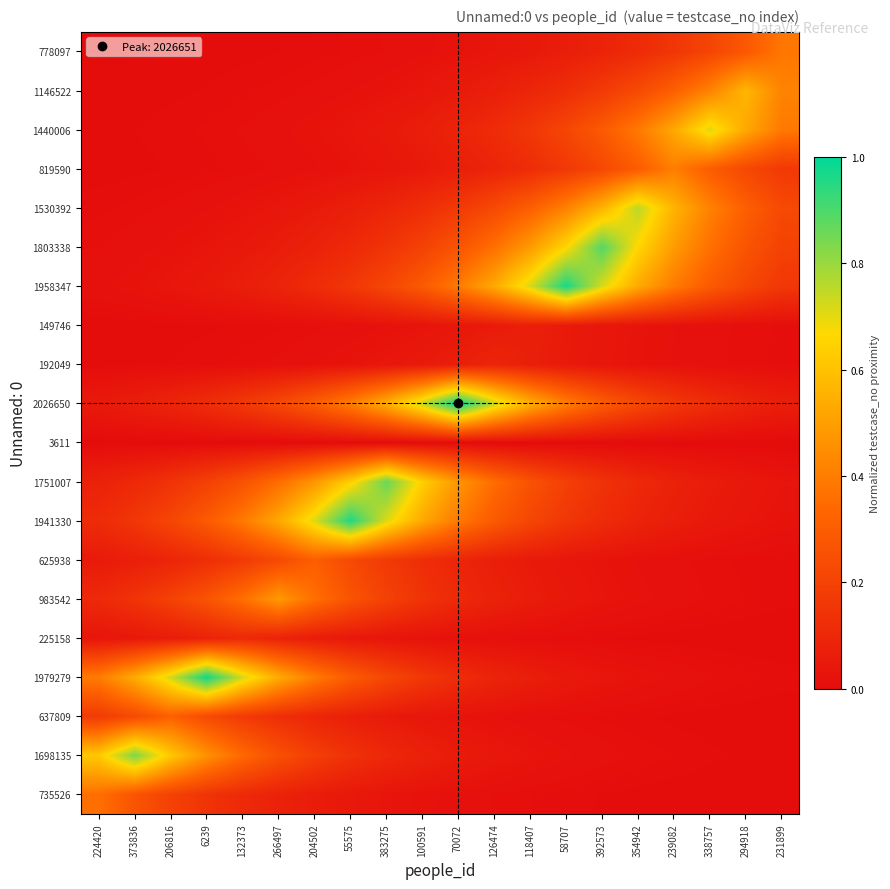

Which category has the highest value across all series?

70072